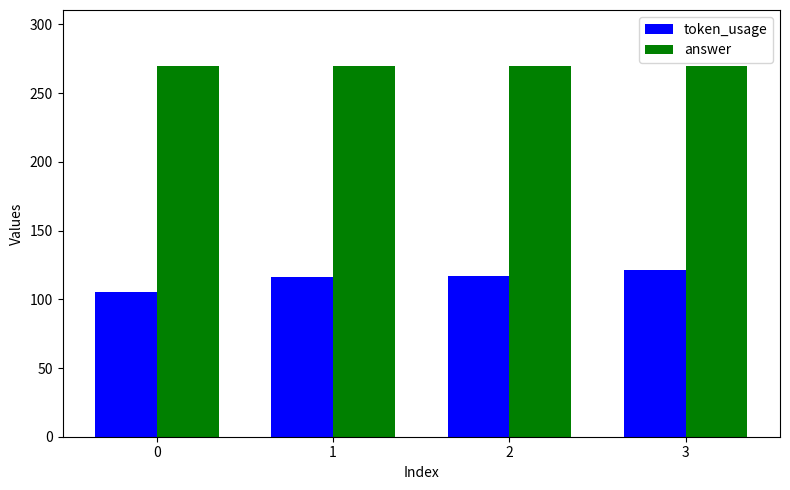

What is the total value across all series at 0?

375